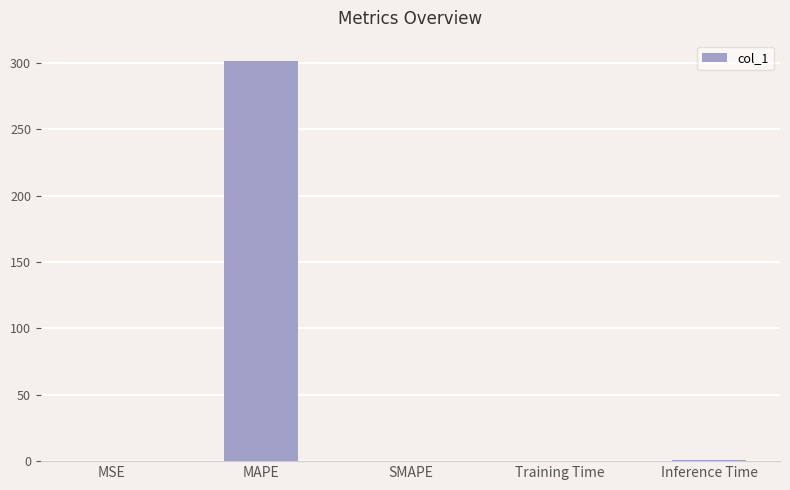

How many distinct data groups are displayed?

1